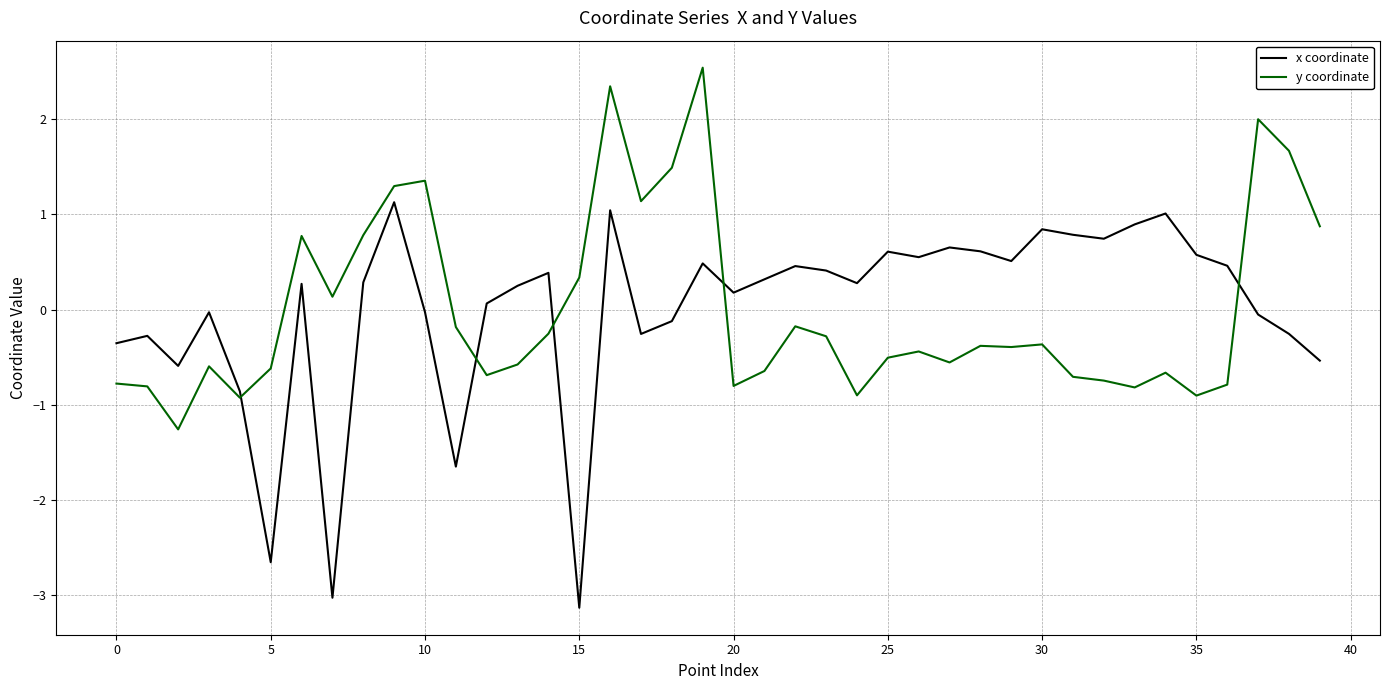

Which series ends up on top after the final intersection of x coordinate and y coordinate?

y coordinate